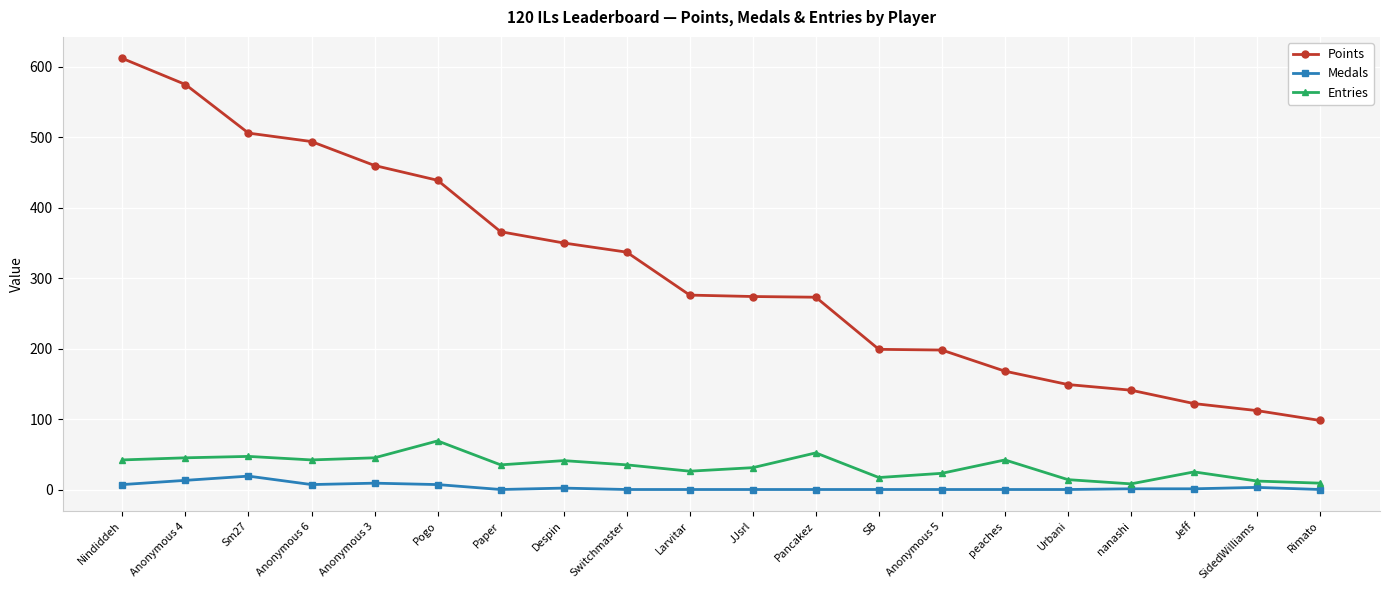

How many values in the Points series are below 276?

10